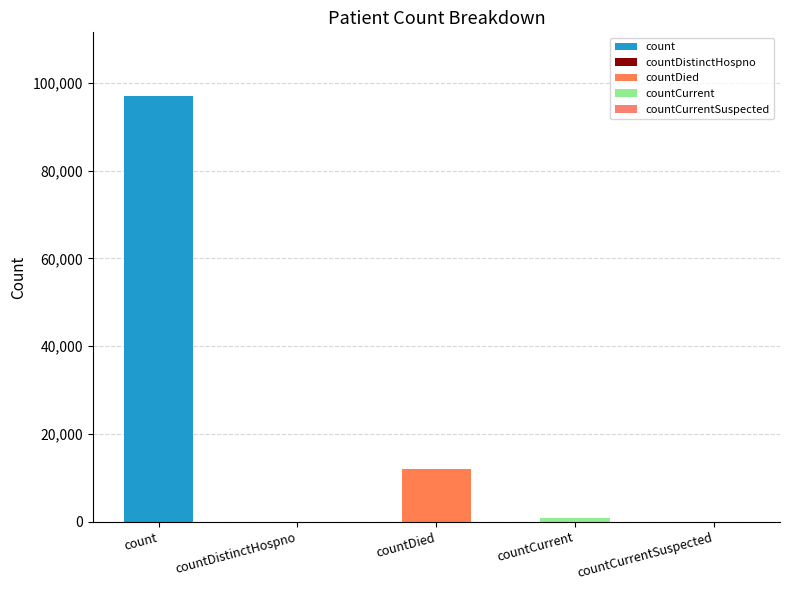

Reading left to right, list all the values displayed in this chart.

count=96979	countDistinctHospno=0	countDied=12027	countCurrent=789	countCurrentSuspected=0